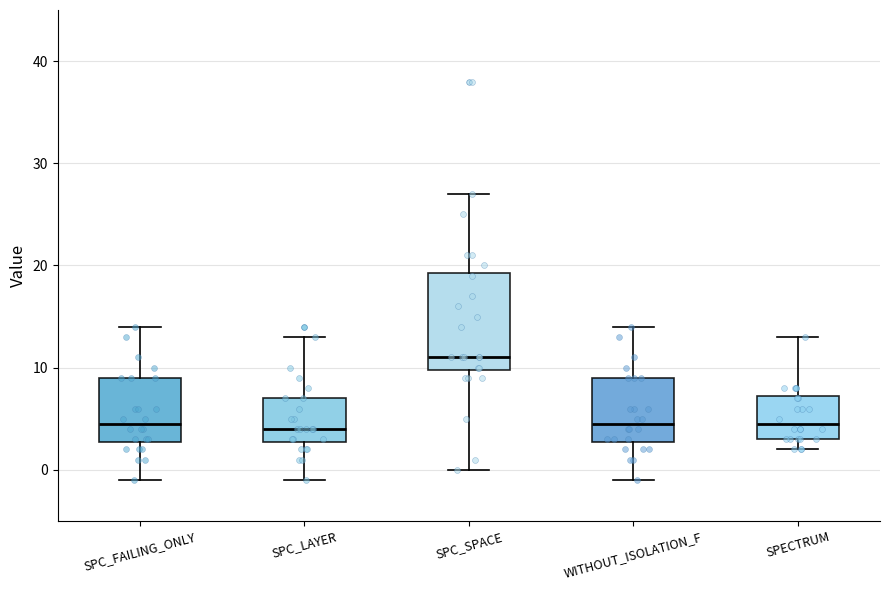

Reading left to right, read every box against the y-axis: the position of its median line, the range the box covers, and the ends of its whiskers. The values are not printed on the chart, so give them approximately, as read against the axis.

SPC_FAILING_ONLY: median 5, box 3 to 9, whiskers -1 to 14
SPC_LAYER: median 4, box 3 to 7, whiskers -1 to 13
SPC_SPACE: median 11, box 10 to 19, whiskers 0 to 27
WITHOUT_ISOLATION_F: median 5, box 3 to 9, whiskers -1 to 14
SPECTRUM: median 5, box 3 to 7, whiskers 2 to 13